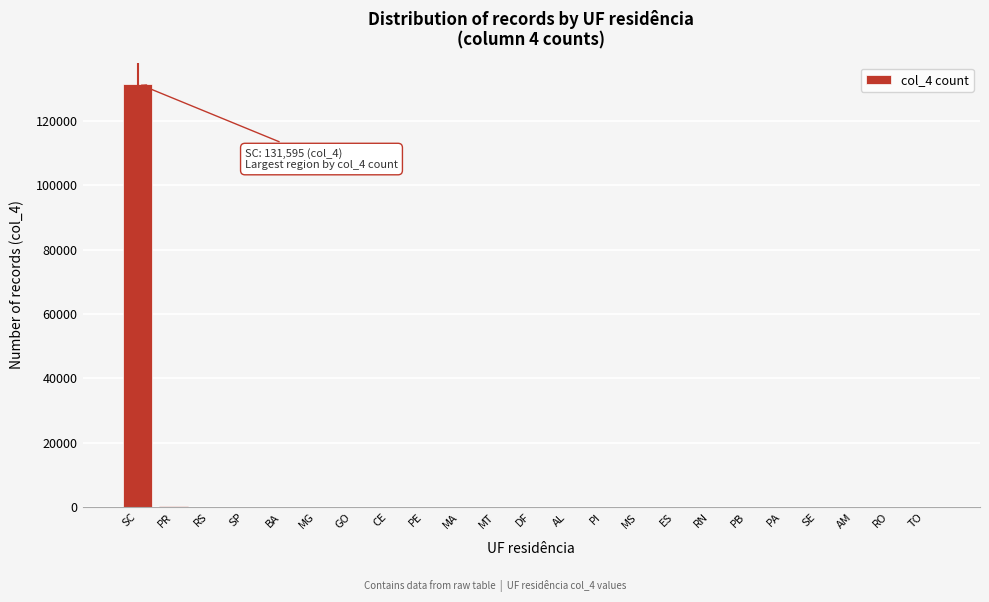

At which category does the chart reach its peak across all series?

SC